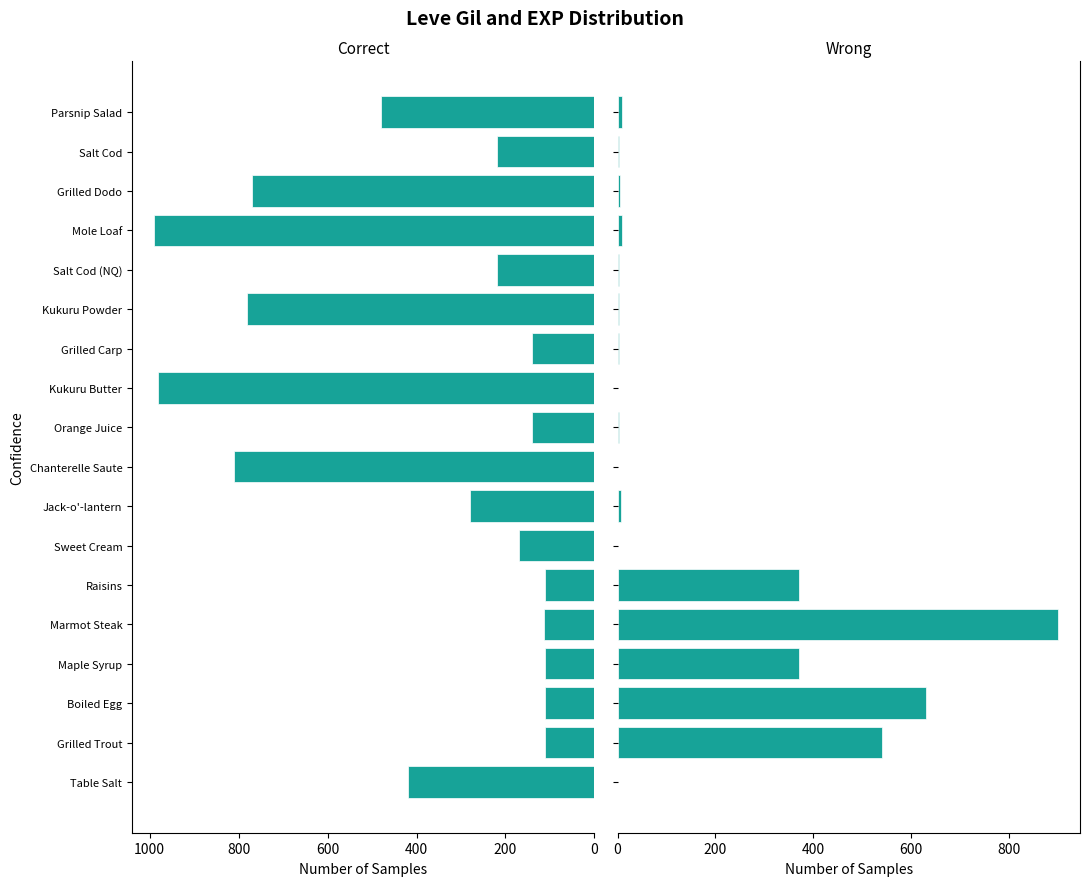

How many values in the Leve Gil series exceed 220?

8